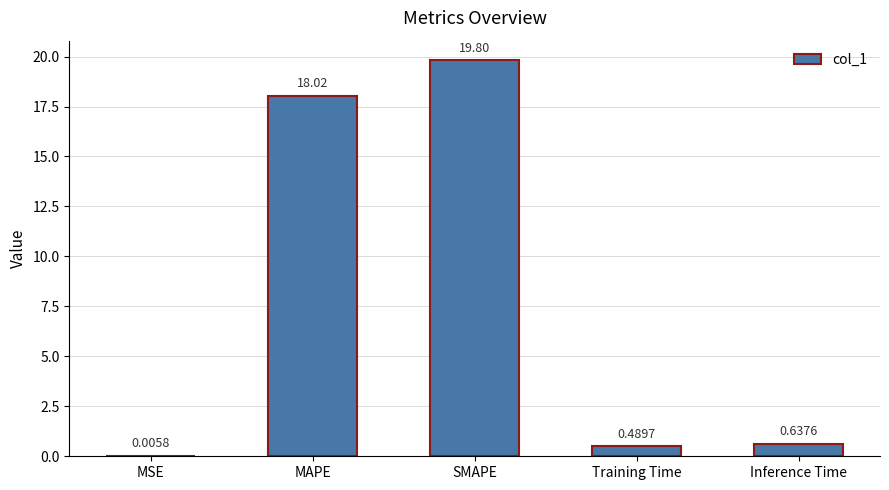

How many distinct data groups are displayed?

1